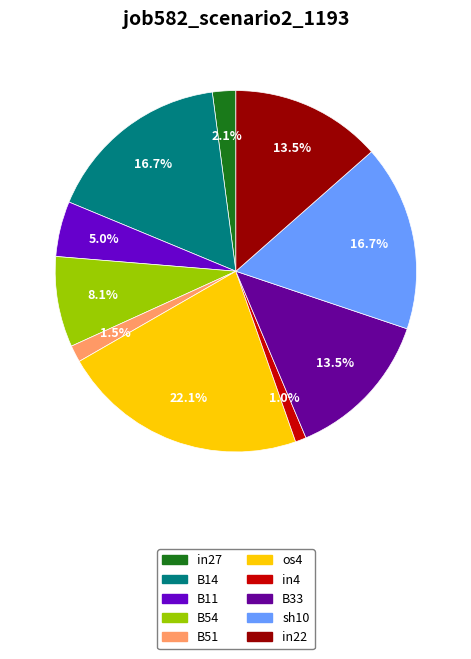

Is there any slice that represents more than half of the pie?

No